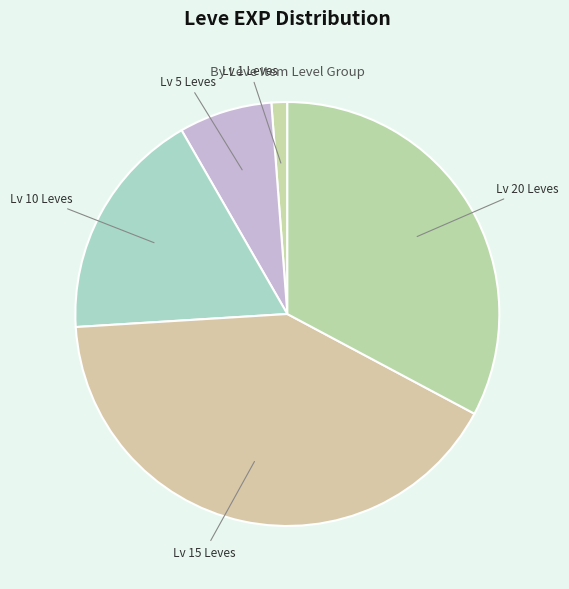

Do Lv 1 Leves and Lv 10 Leves together represent more than half of the pie?

No